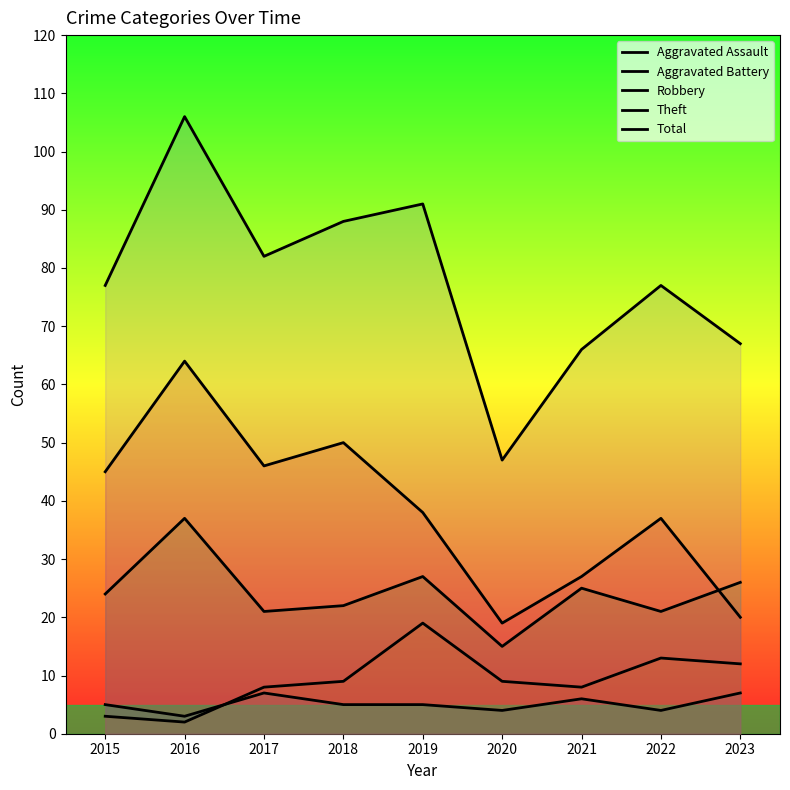

Where does the Robbery series first go above 24?

2016